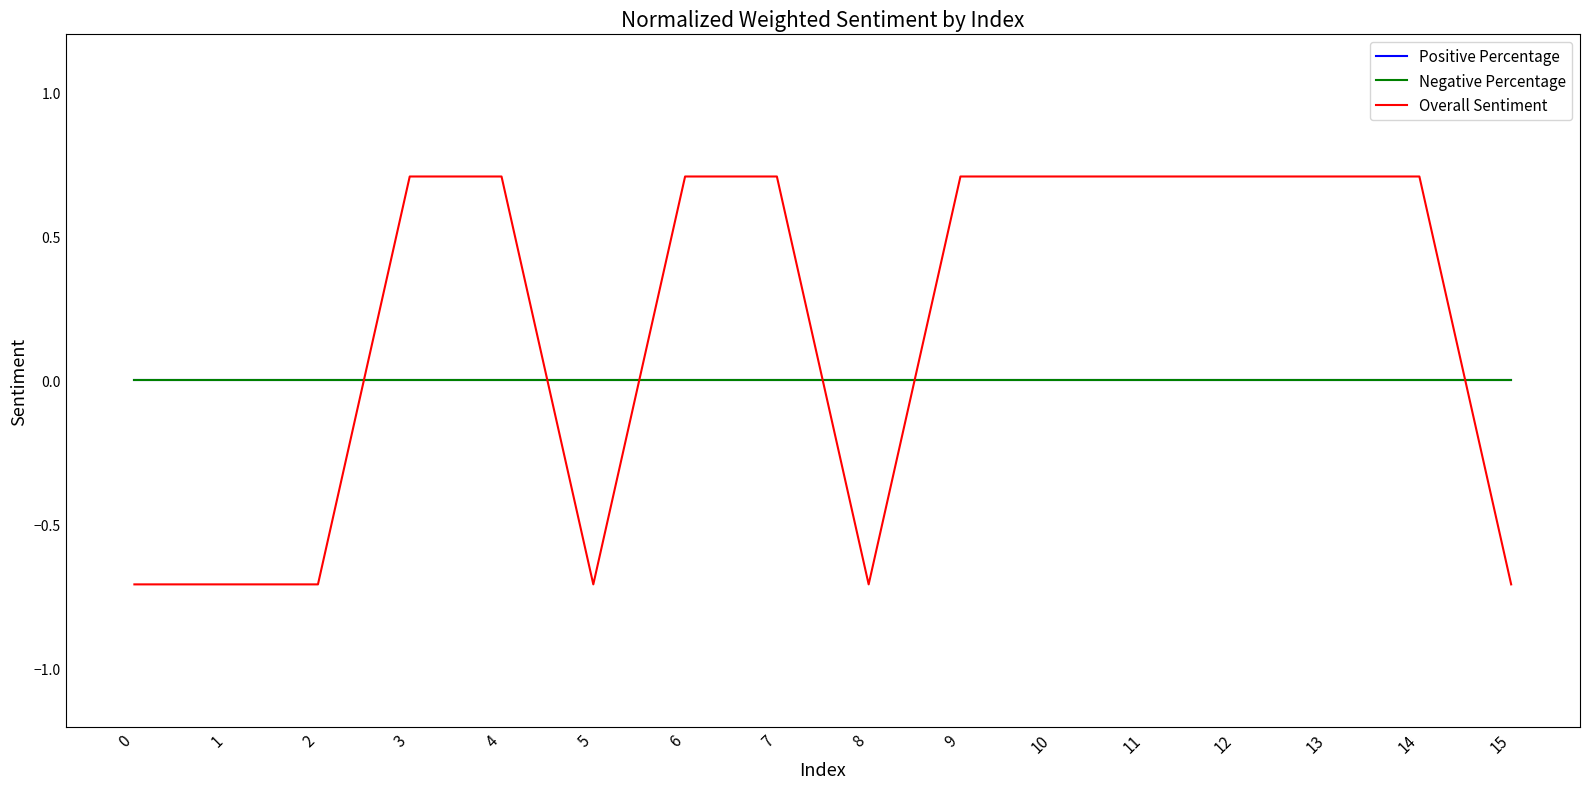

Is this an area chart (filled region under the line)?

No